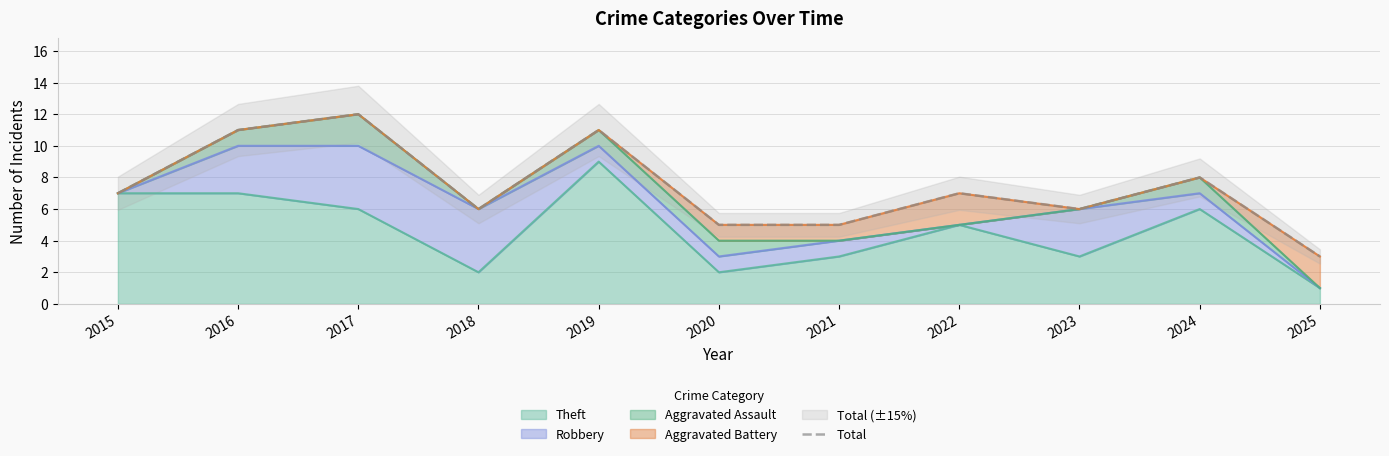

List the labels in order of value, smallest first.

2025, 2020, 2021, 2018, 2023, 2015, 2022, 2024, 2016, 2019, 2017